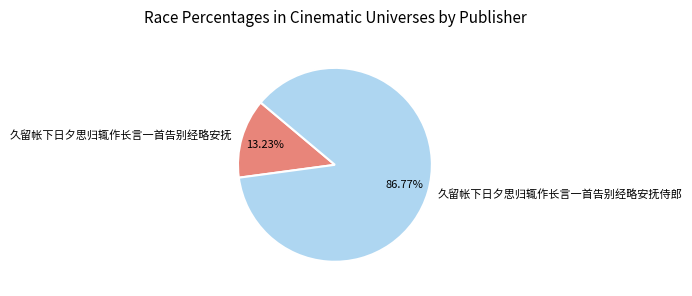

What is the ratio of the value at 久留帐下日夕思归辄作长言一首告别经略安抚侍郎 to the value at 久留帐下日夕思归辄作长言一首告别经略安抚?

6.6